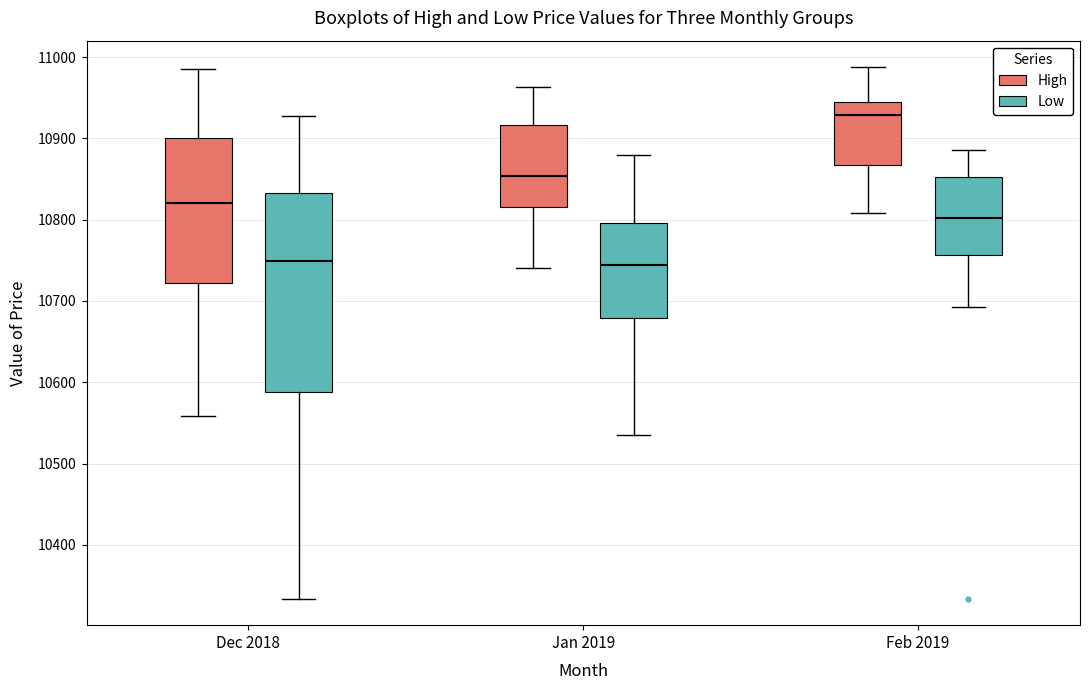

Where does the lower whisker of the box for Feb 2019 (Low) end on the y-axis? The values are not printed on the chart, so give them approximately, as read against the axis.

10690